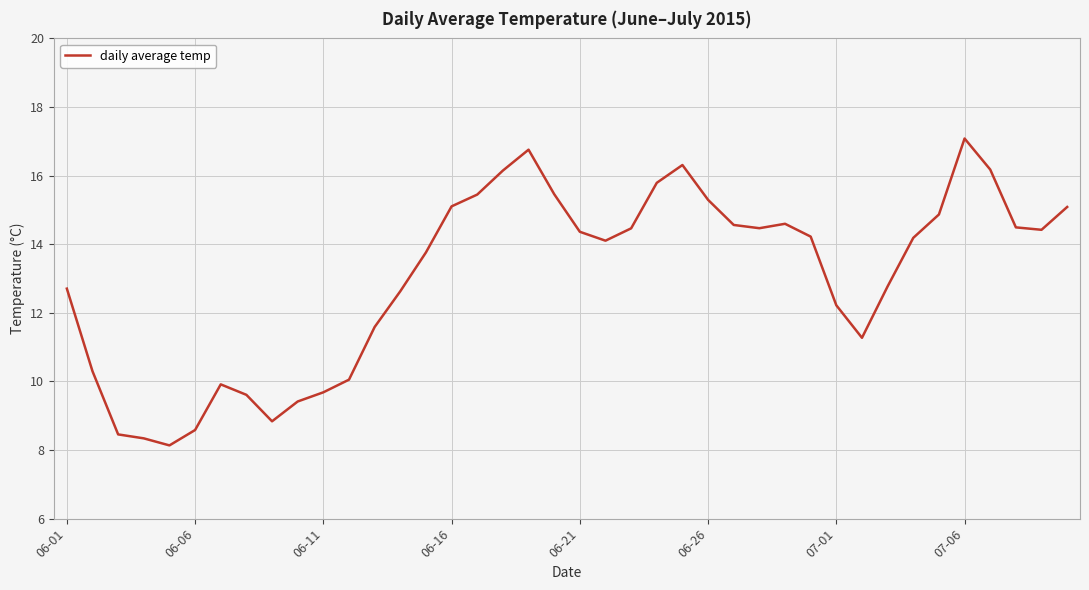

What is the smallest value displayed?

8.1